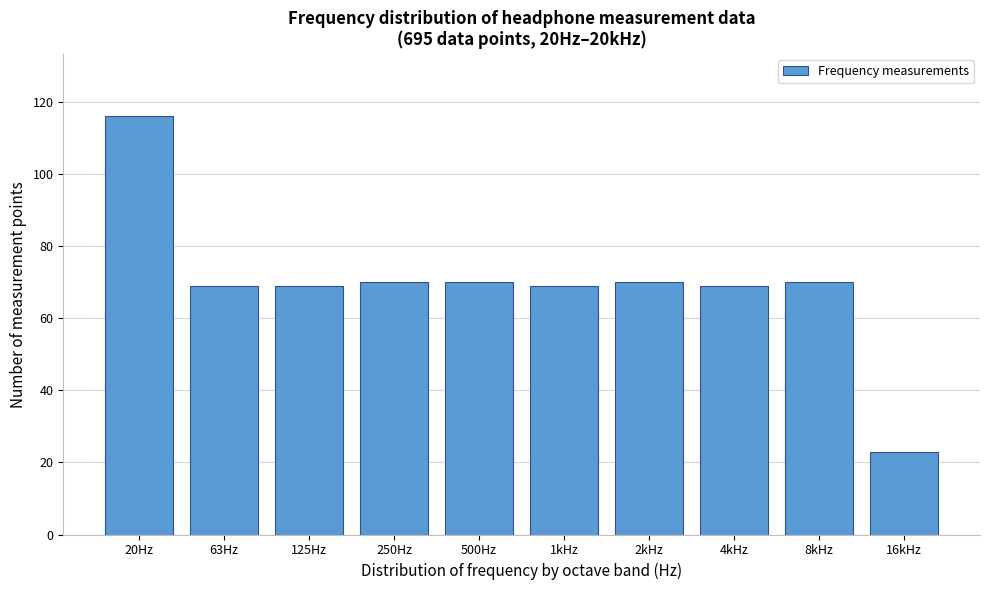

Reading left to right, extract all data points from this chart.

116	69	69	70	70	69	70	69	70	23